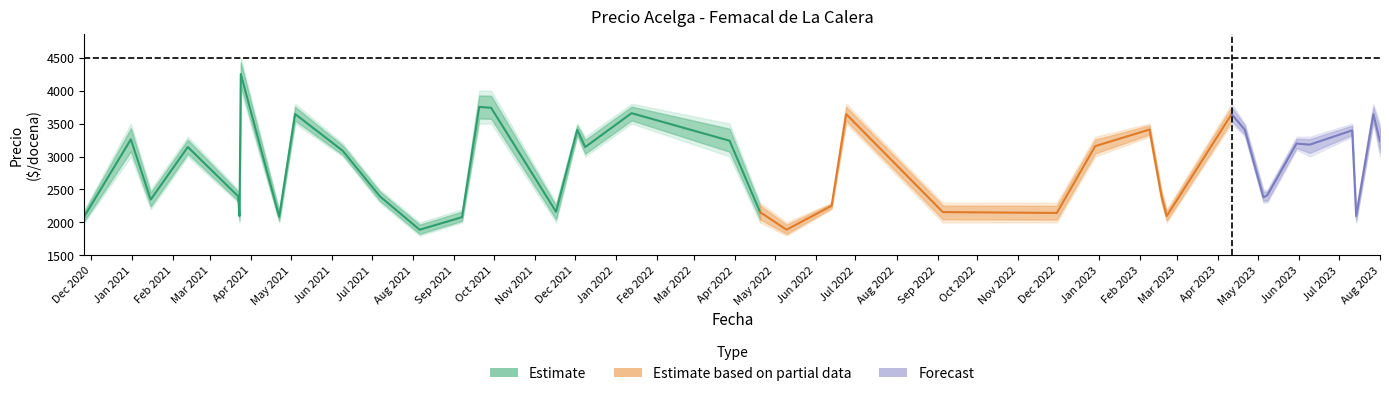

The value of Precio promedio ponderado at 2023-08-01 is 3230. True or false?

True